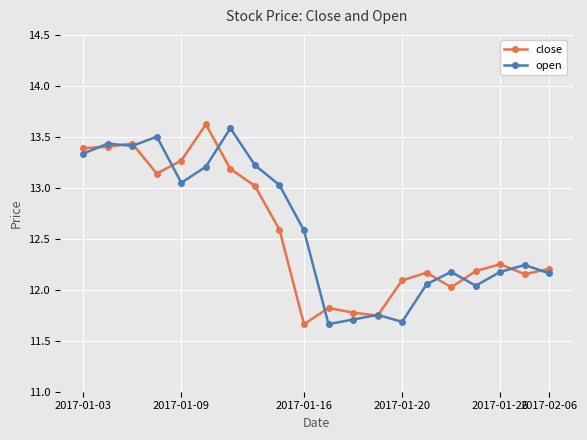

What is the maximum value shown in the chart?

13.6